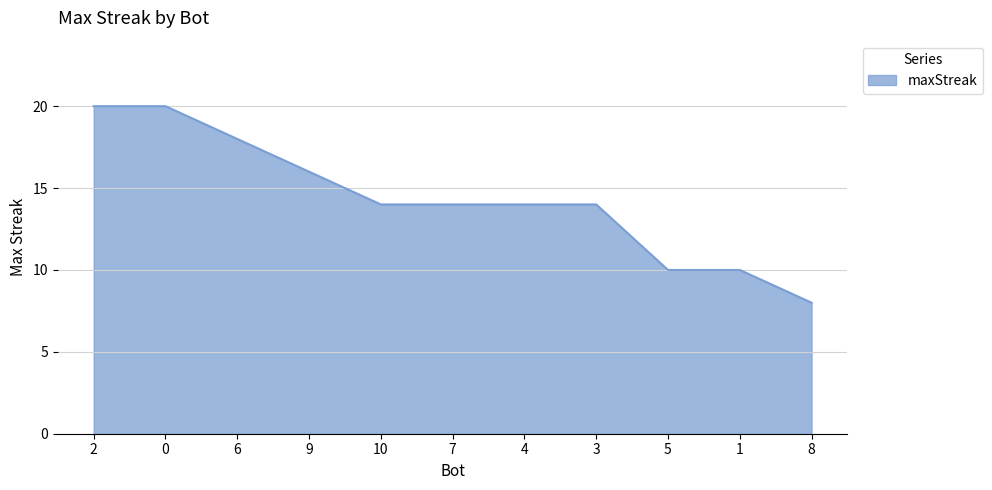

What is the greatest value displayed?

20